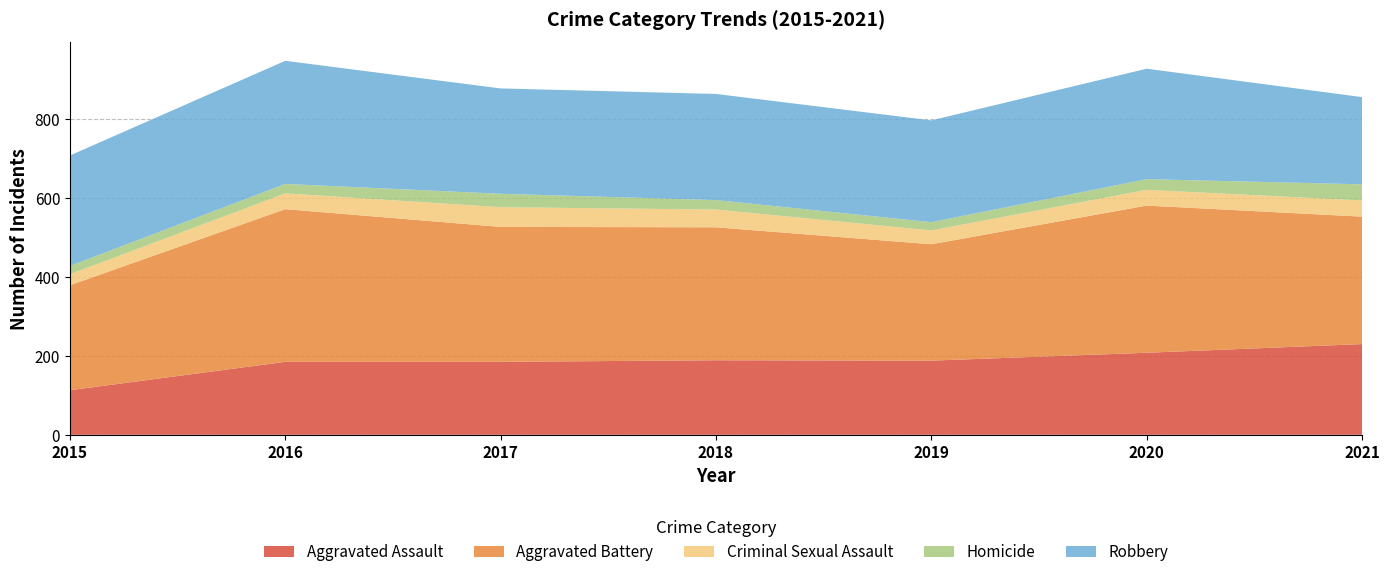

Reading left to right, transcribe all the data shown in this chart.

Aggravated Assault: 113	185	185	189	188	208	230
Aggravated Battery: 266	387	342	337	295	373	323
Criminal Sexual Assault: 28	40	50	45	35	40	41
Homicide: 21	24	34	24	21	27	41
Robbery: 280	312	267	269	258	280	221